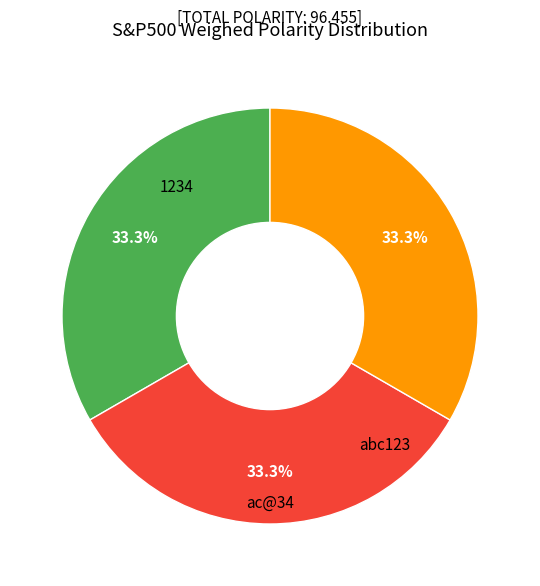

Combined, do ac@34 and abc123 account for over 50%?

Yes